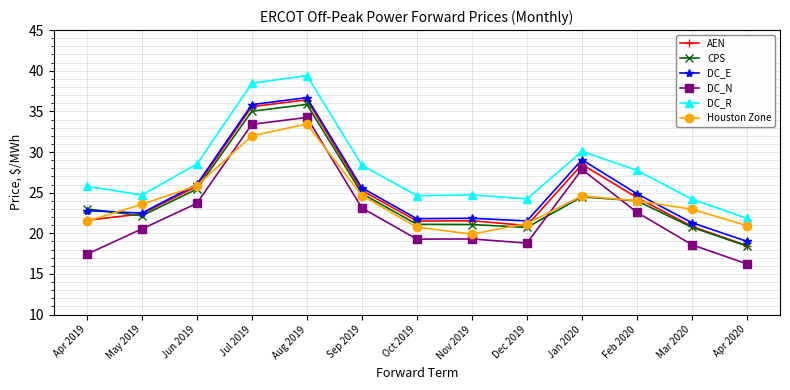

What is the smallest value displayed?

16.2